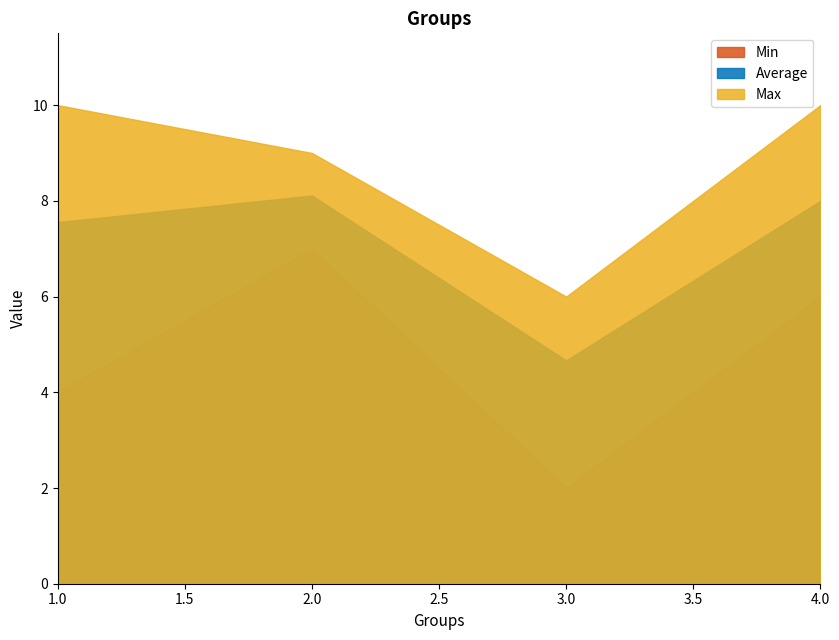

At which category is the sum across all series the highest?

2